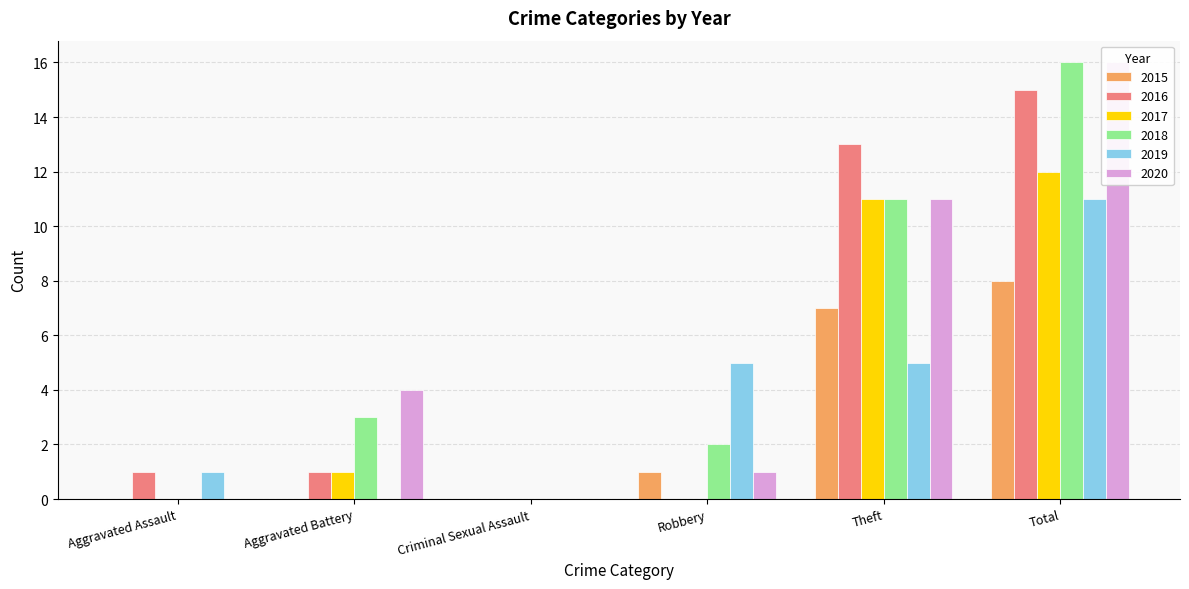

What is the difference between the second highest and minimum values in the 2015 series?

7